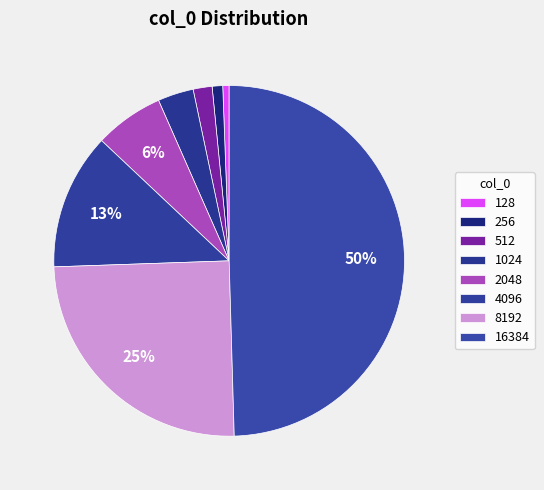

Approximately how many times larger is the value at 128 compared to 512?

0.3